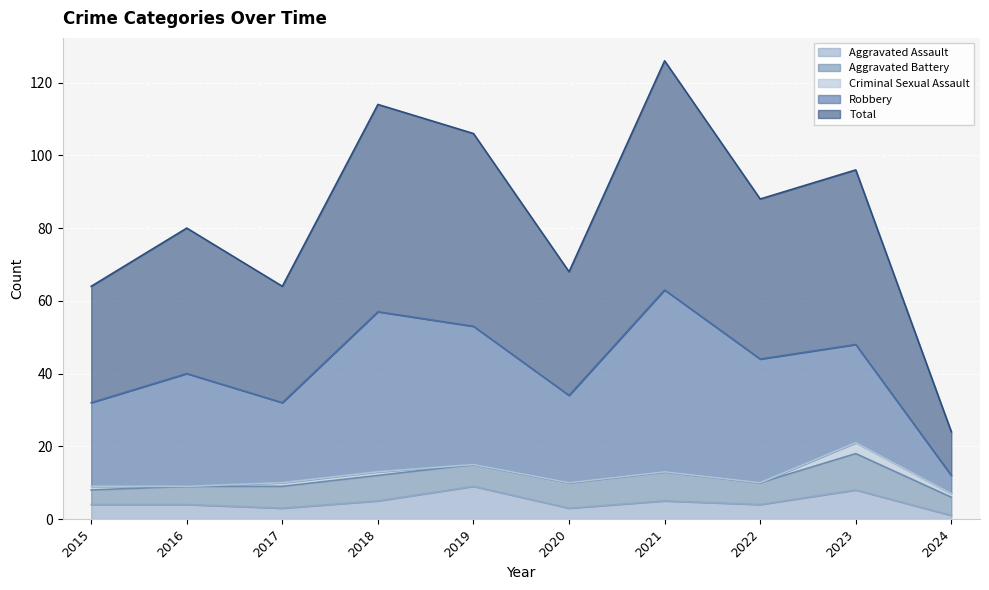

Reading left to right, what are all the values shown in this chart?

Aggravated Assault: 2015=4	2016=4	2017=3	2018=5	2019=9	2020=3	2021=5	2022=4	2023=8	2024=1
Aggravated Battery: 2015=4	2016=5	2017=6	2018=7	2019=6	2020=7	2021=8	2022=6	2023=10	2024=5
Criminal Sexual Assault: 2015=1	2016=0	2017=1	2018=1	2019=0	2020=0	2021=0	2022=0	2023=3	2024=1
Robbery: 2015=23	2016=31	2017=22	2018=44	2019=38	2020=24	2021=50	2022=34	2023=27	2024=5
Total: 2015=32	2016=40	2017=32	2018=57	2019=53	2020=34	2021=63	2022=44	2023=48	2024=12